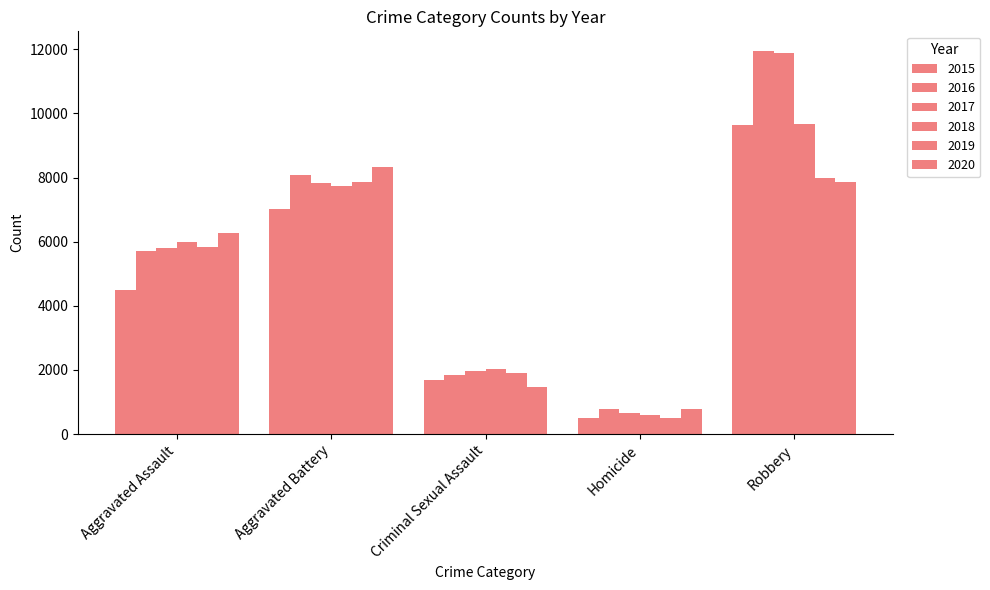

How many groups of bars are there?

5